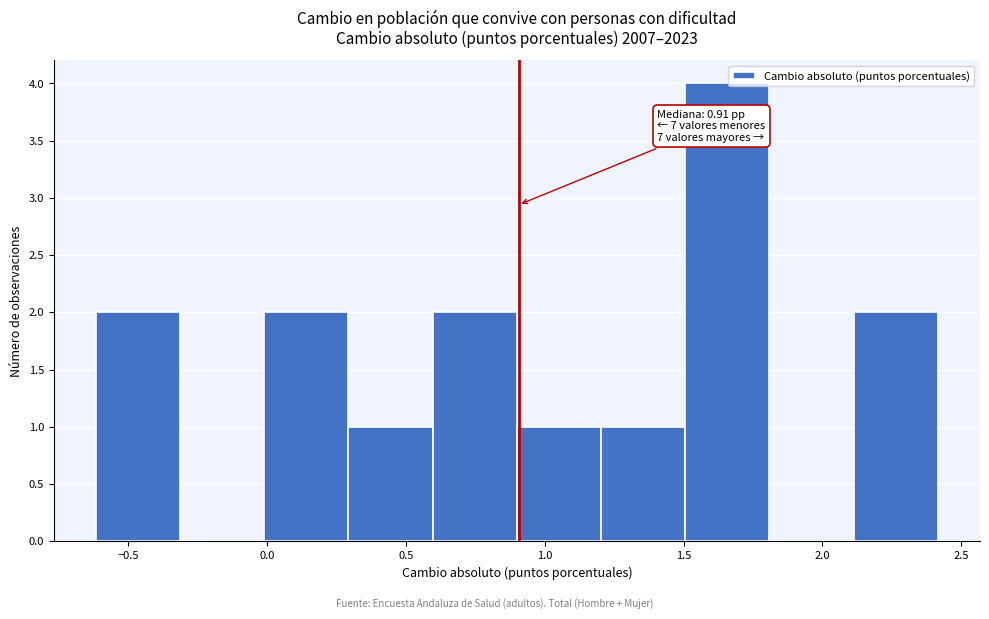

Over which range of the x-axis is the bar tallest?

1.5 to 1.8